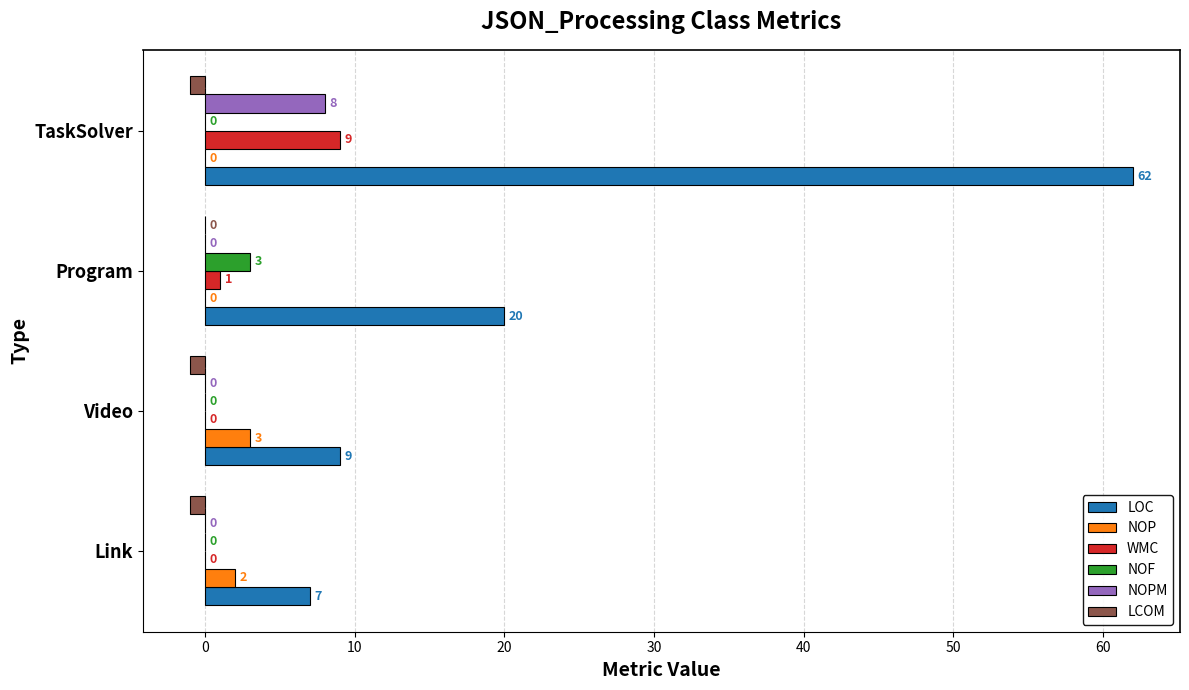

What is the maximum value shown in the chart?

62